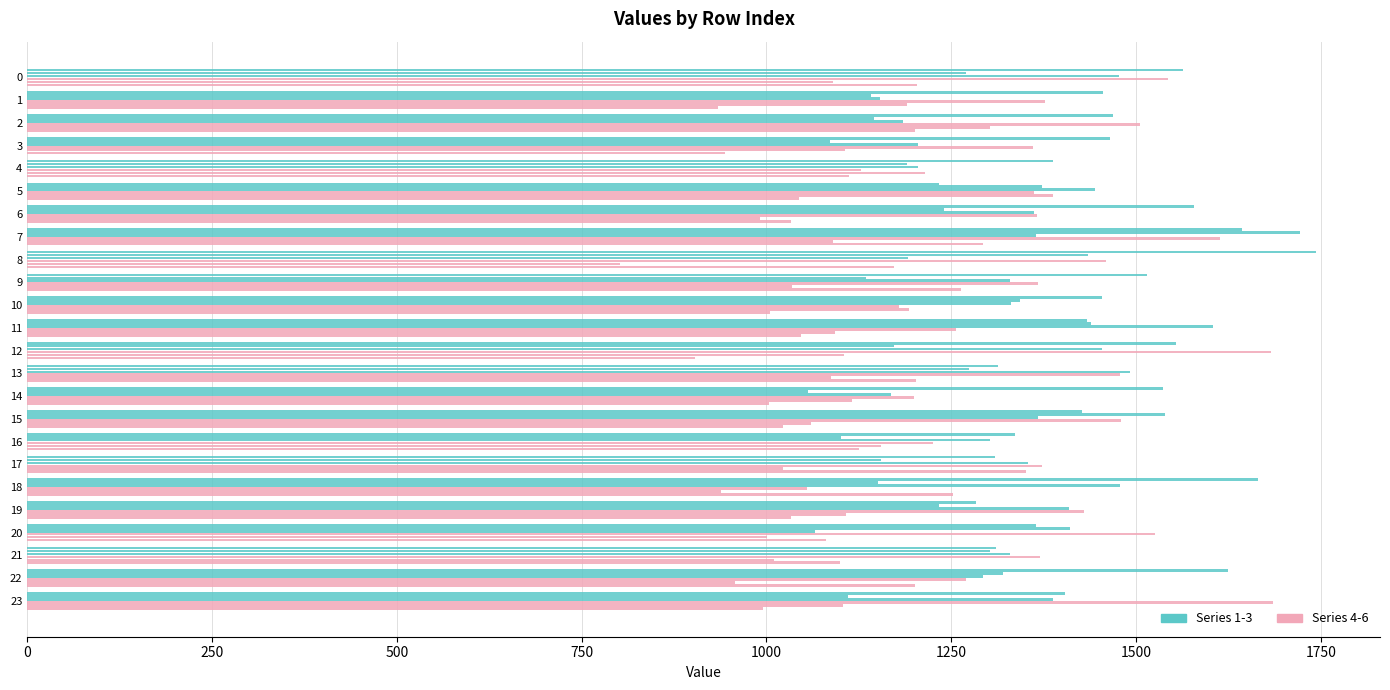

How many series are shown in this chart?

6